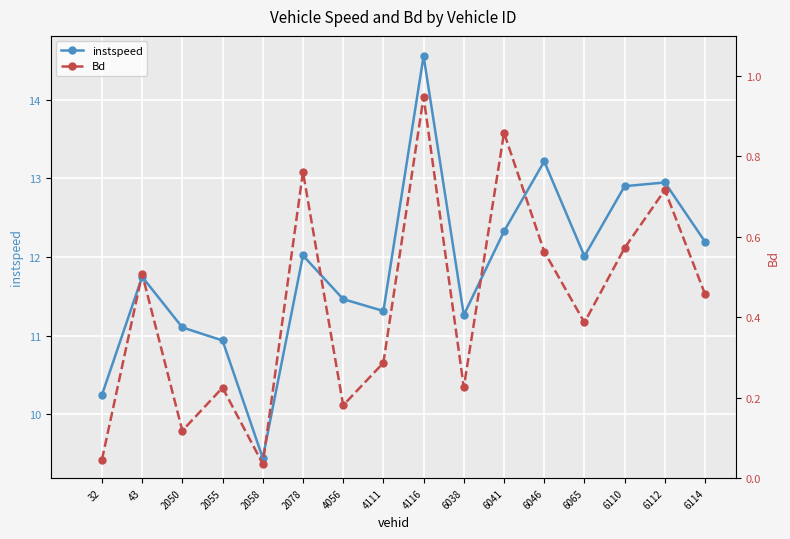

At 6046, list the series in order from largest to smallest.

instspeed, Bd